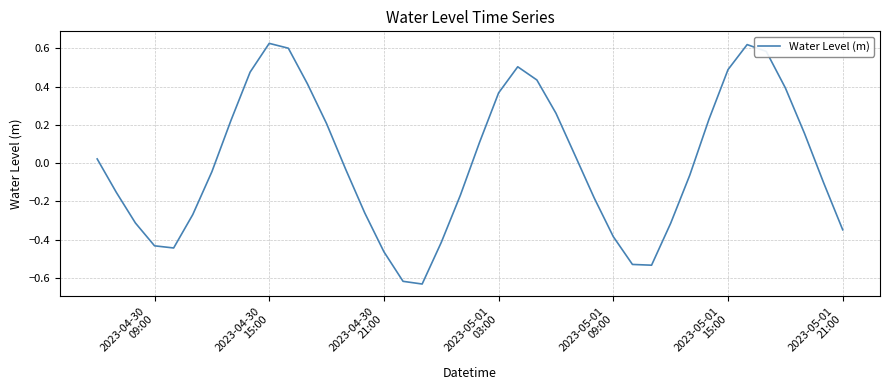

What is the difference between the maximum and minimum values?

1.3